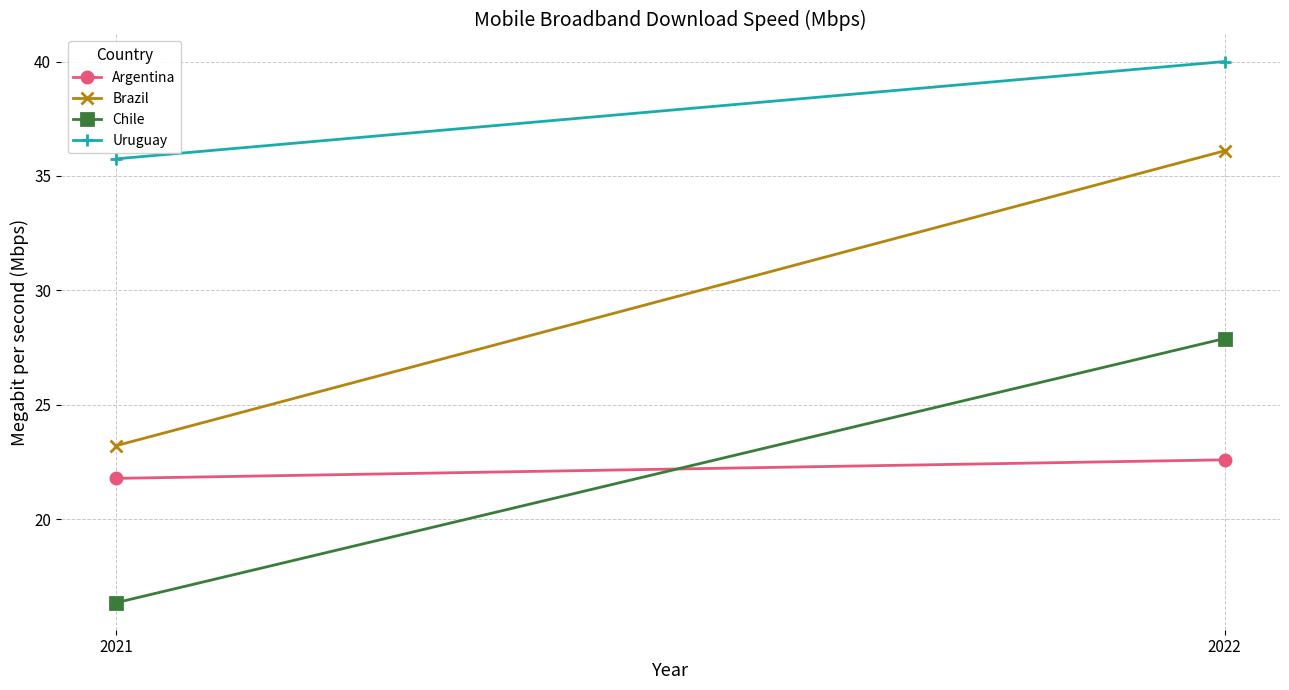

The value of Brazil at 2021 is 7.4. True or false?

False